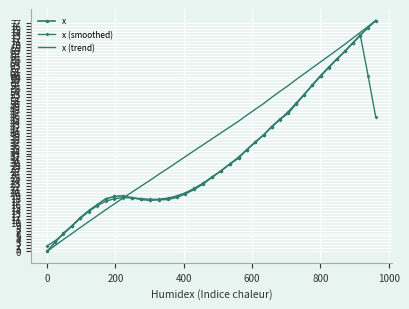

In x, how many points are lower than both neighbors (excluding endpoints)?

1